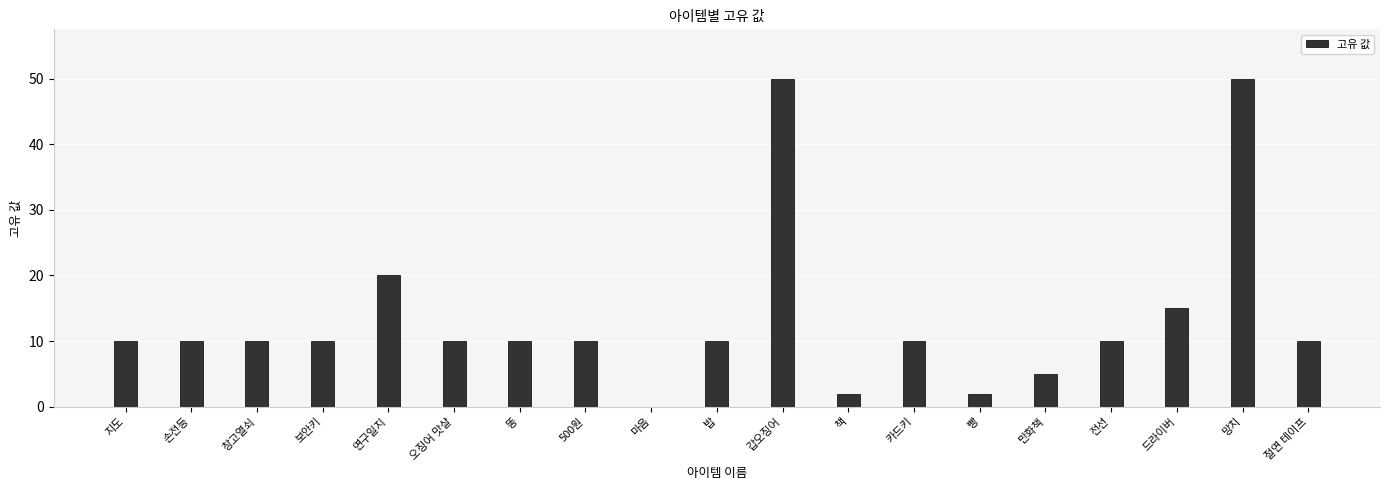

At which label is the value closest to 25?

연구일지